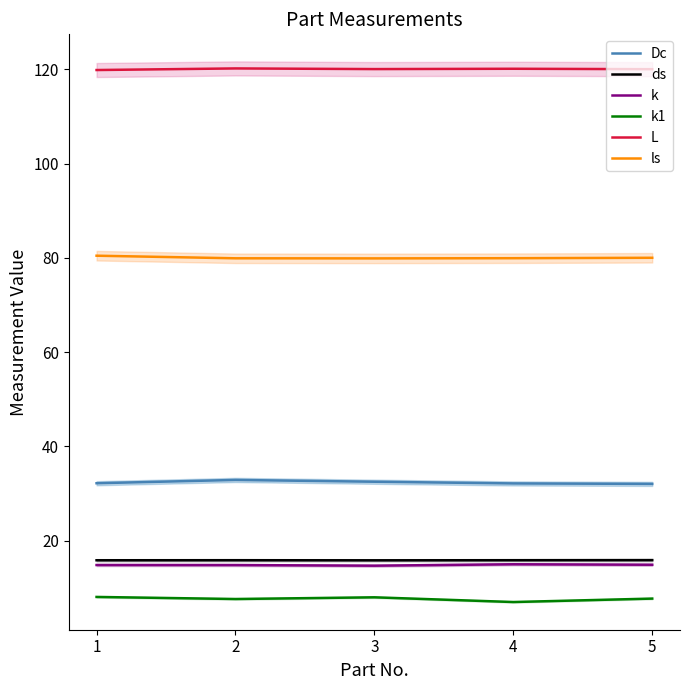

True or false: ds has more than 0 points higher than both neighbors.

True